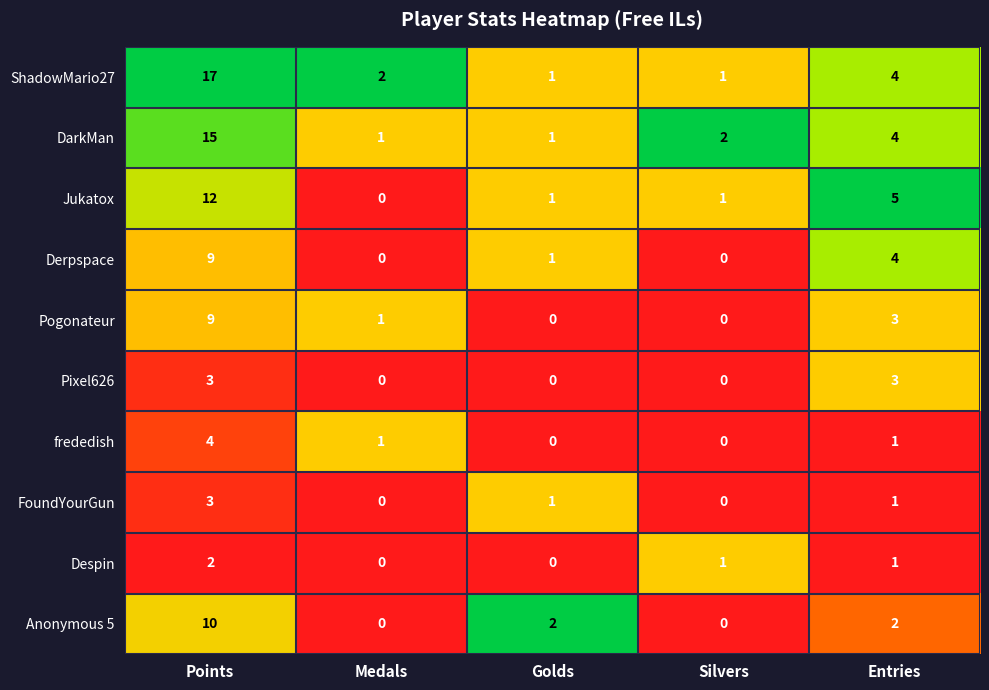

At which category is the sum across all series the highest?

Points